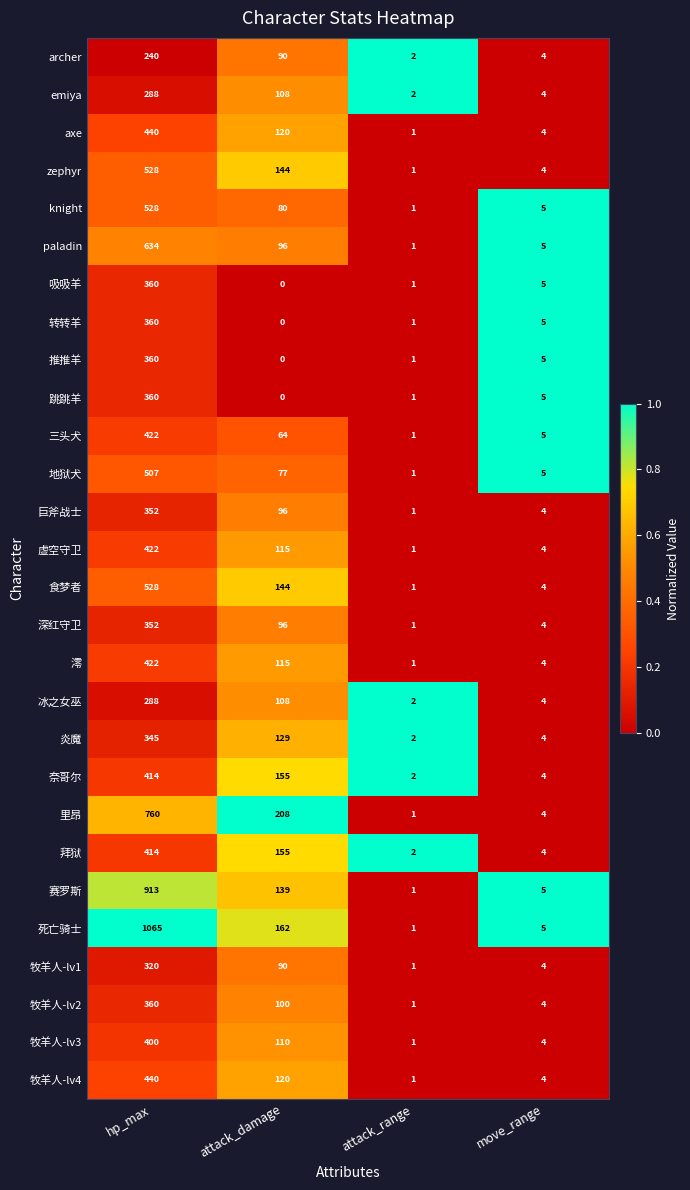

The 冰之女巫 series shows 2 at attack_range. True or false?

True